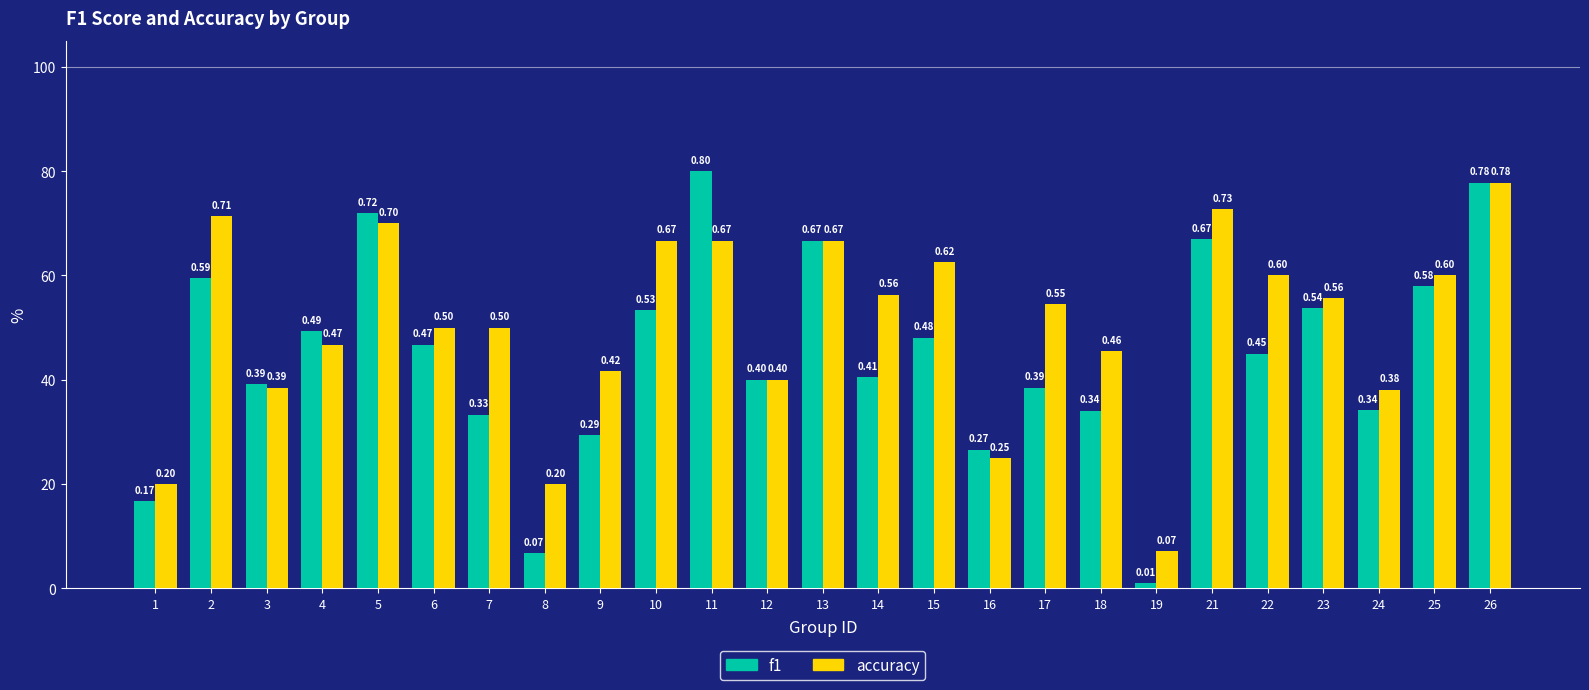

At 7, list the series in order from largest to smallest.

accuracy, f1